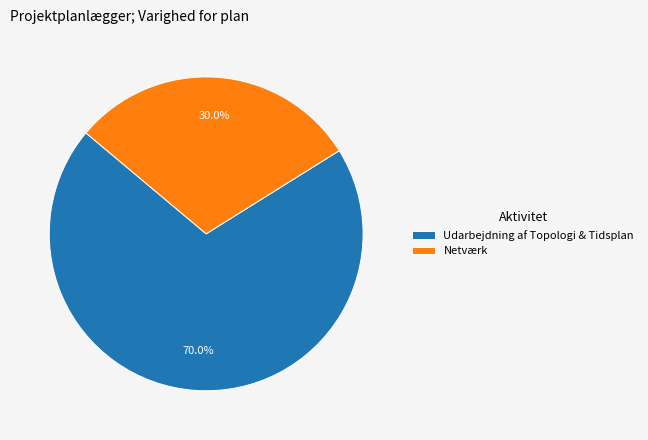

Which slice is the largest?

Udarbejdning af Topologi & Tidsplan